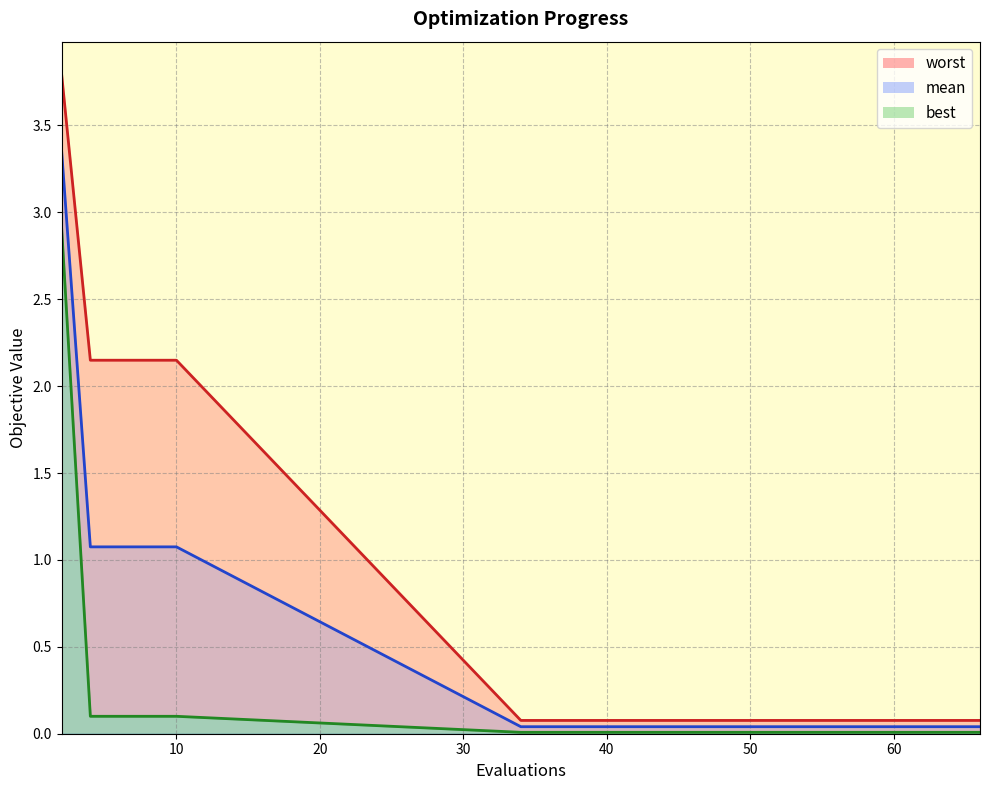

Does the chart have visible grid lines?

Yes